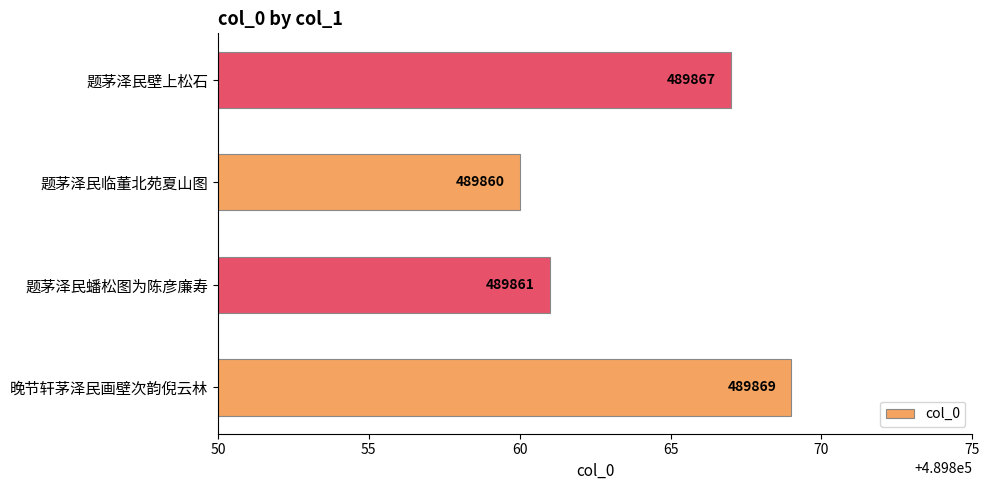

Does the chart contain stacked bars?

No